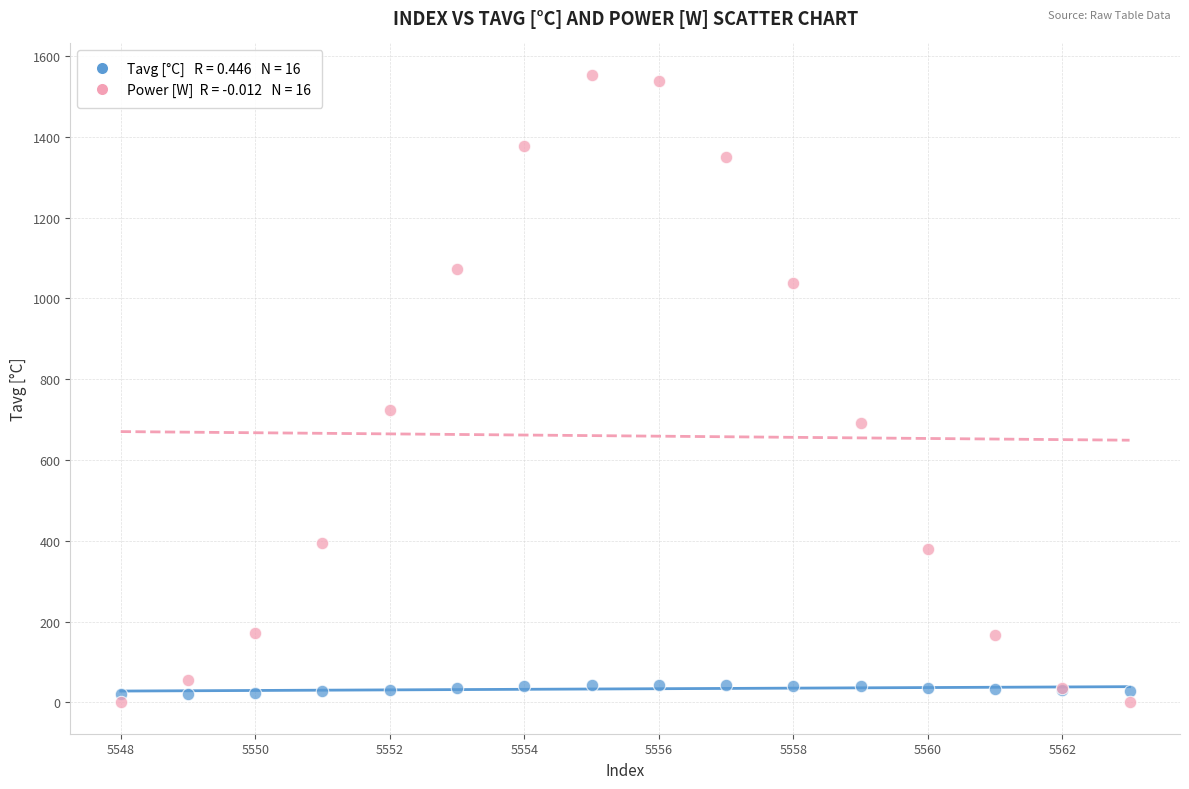

Across all series, what Y value is closest to 776?

724.7